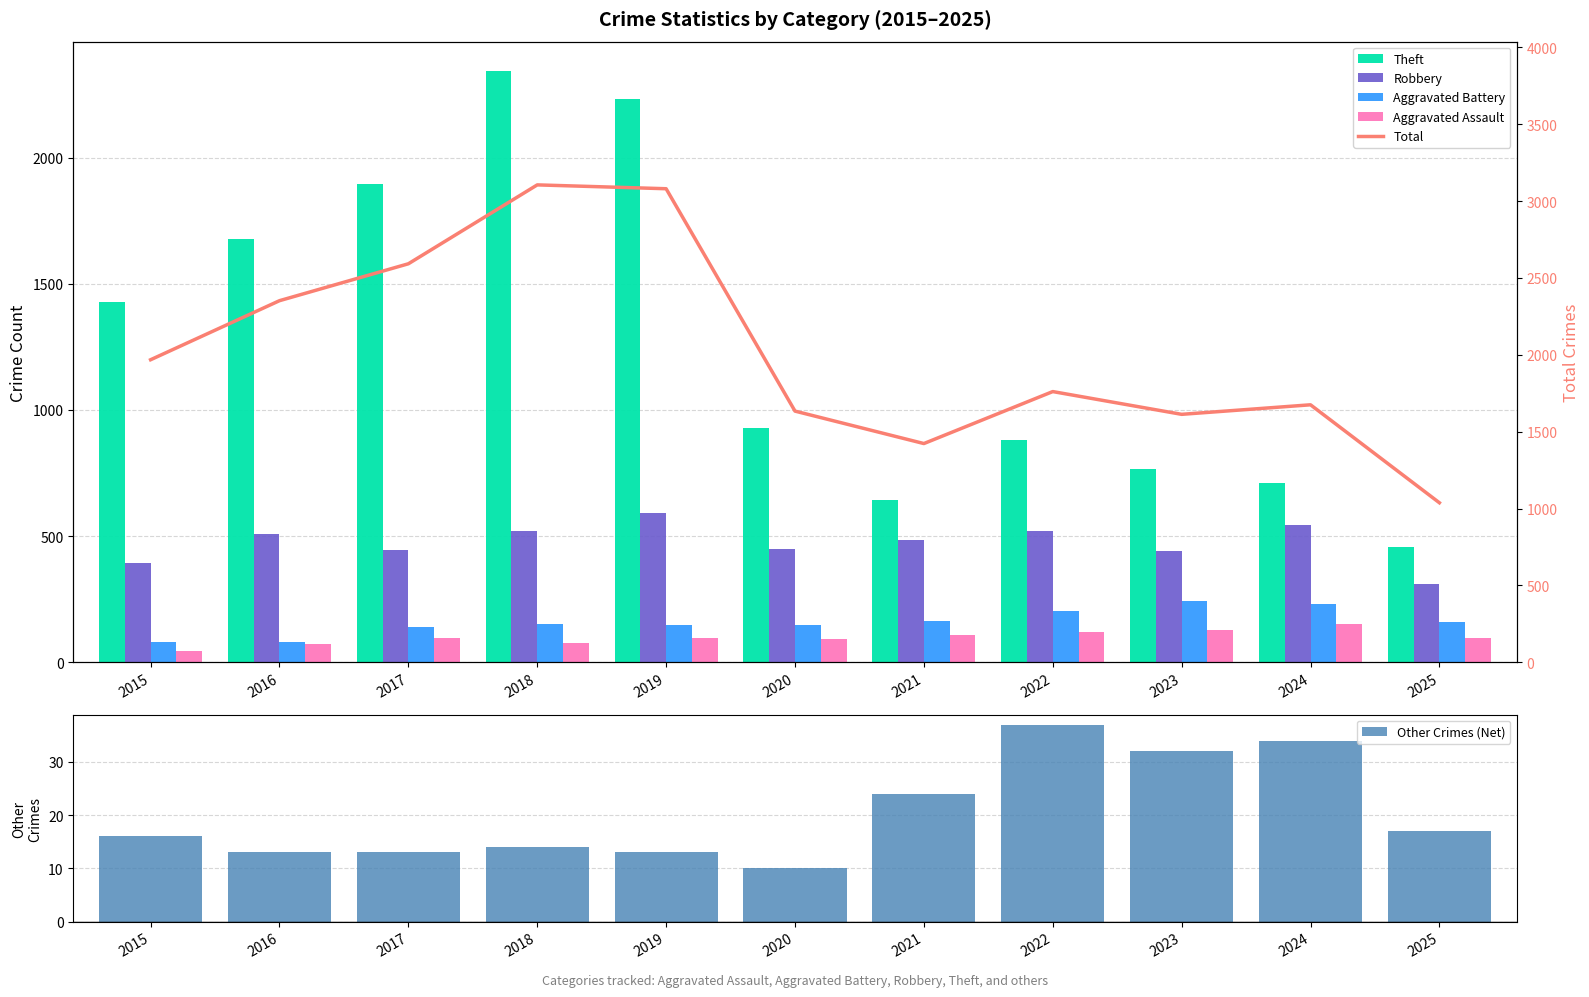

Which series has the largest total across all categories?

Total